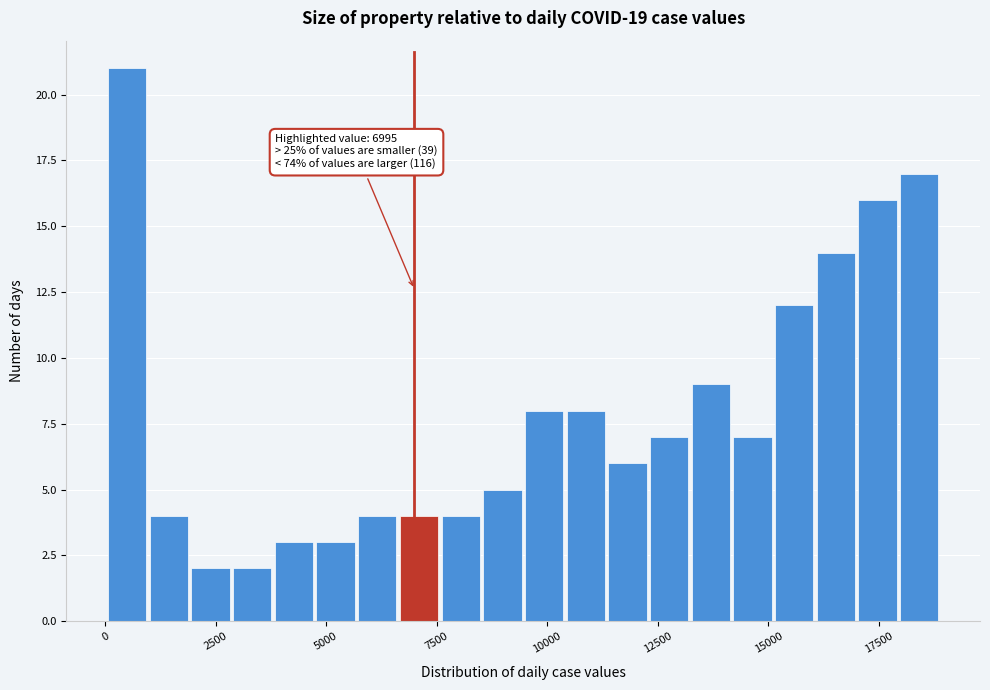

Around what value on the x-axis is the tallest bar? Give the approximate position of its centre, as read against the axis.

500